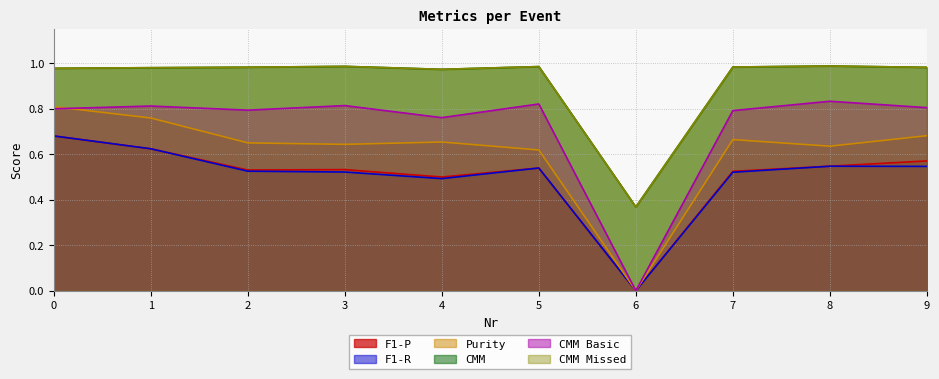

What is the maximum value for CMM?

1.0